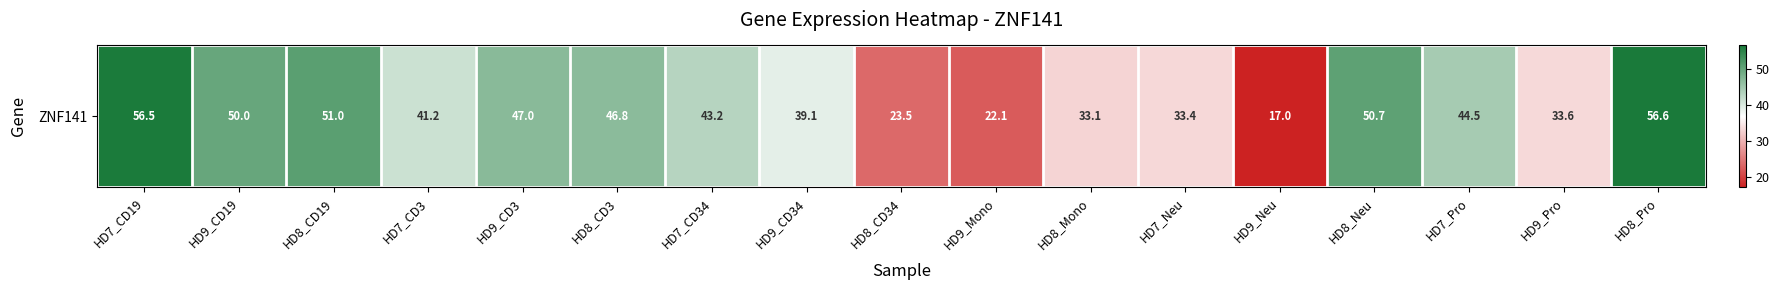

True or false: the data shows 14.9 at HD8_CD34.

False